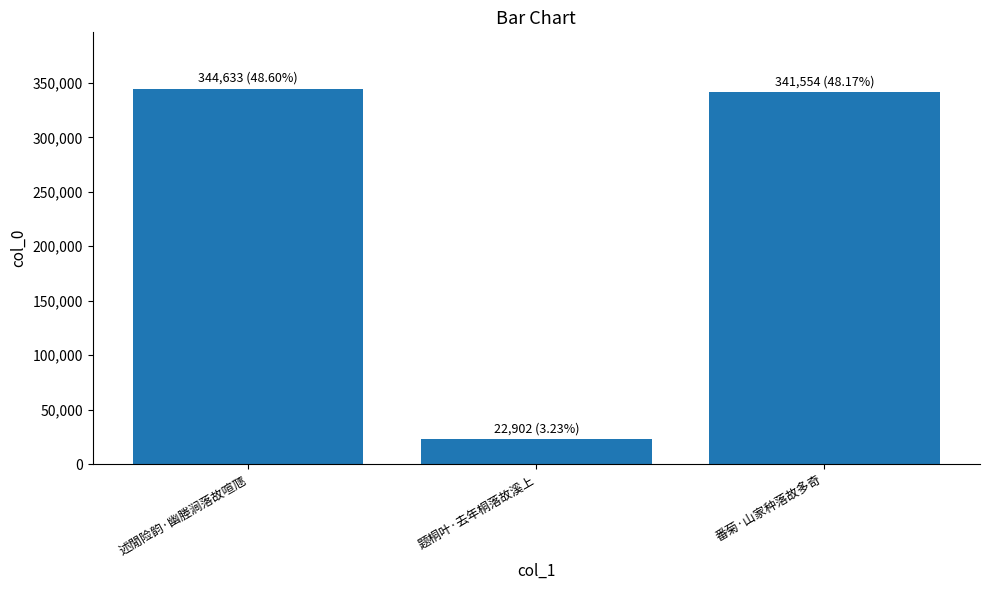

Are the bars grouped side by side (vs. stacked)?

No